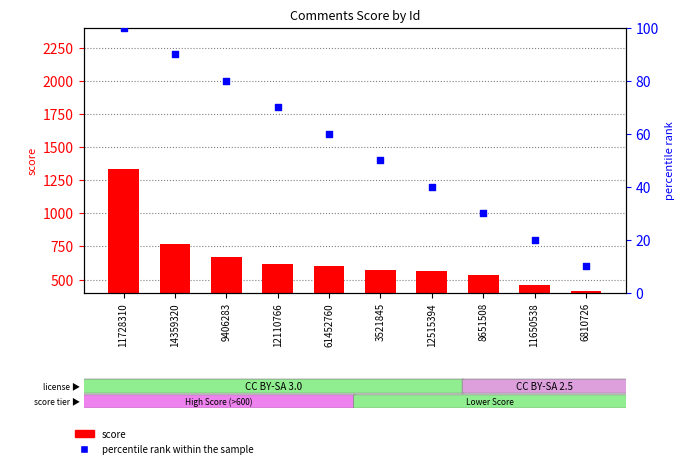

Which series reaches the minimum Y coordinate?

percentile rank within the sample